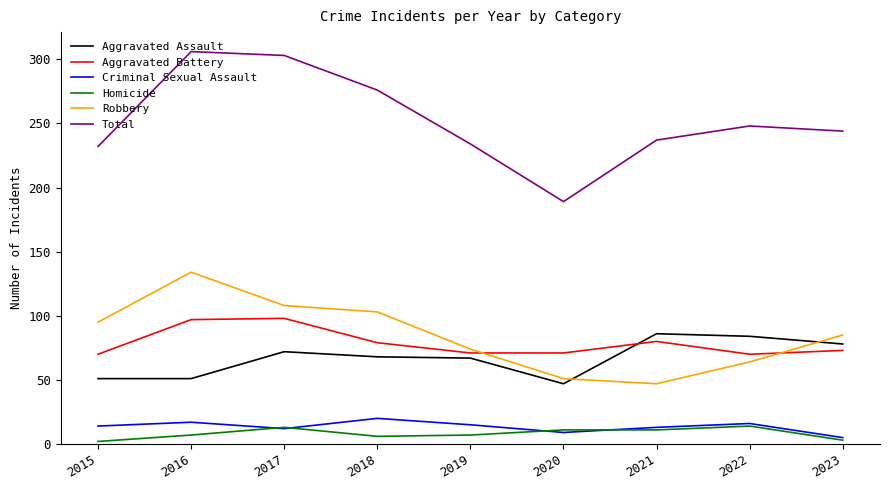

True or false: Homicide and Robbery intersect in this chart.

False